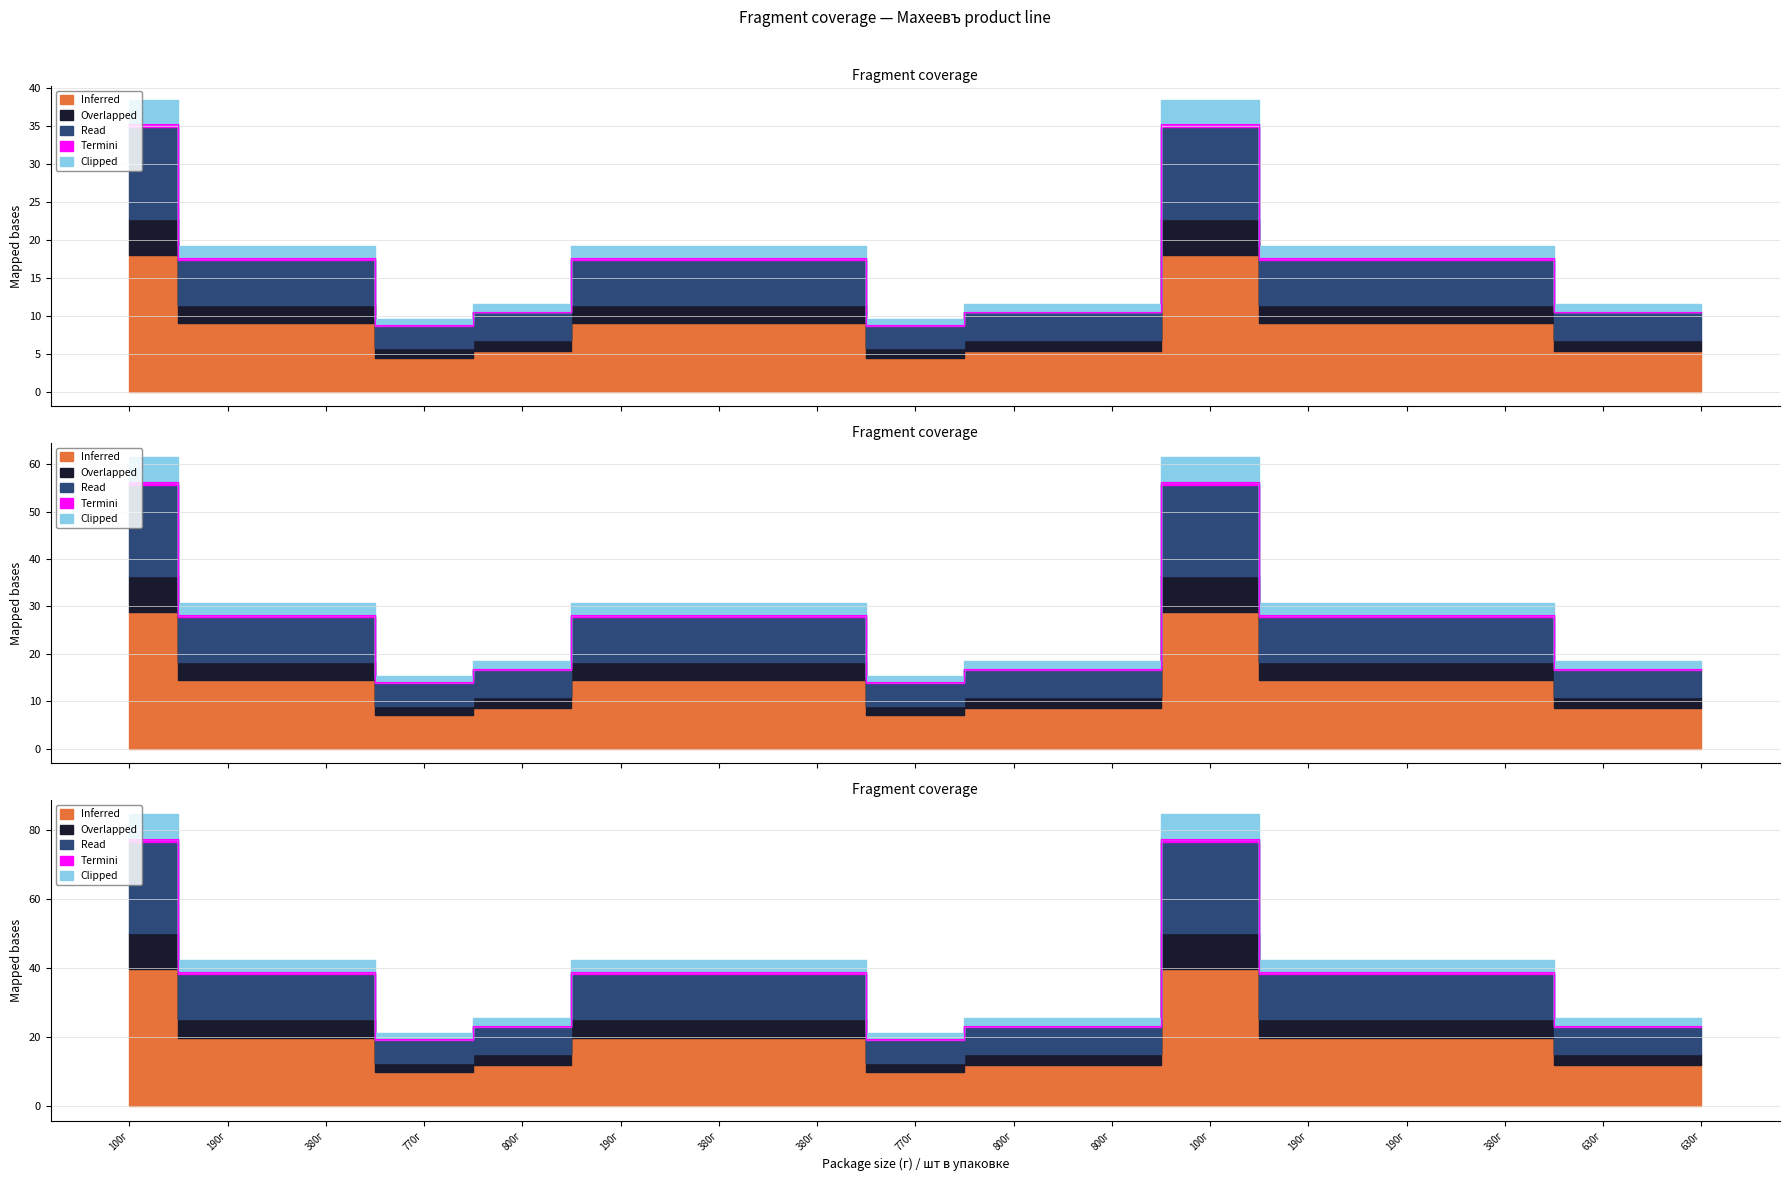

What is the total value across all series at 20?

28